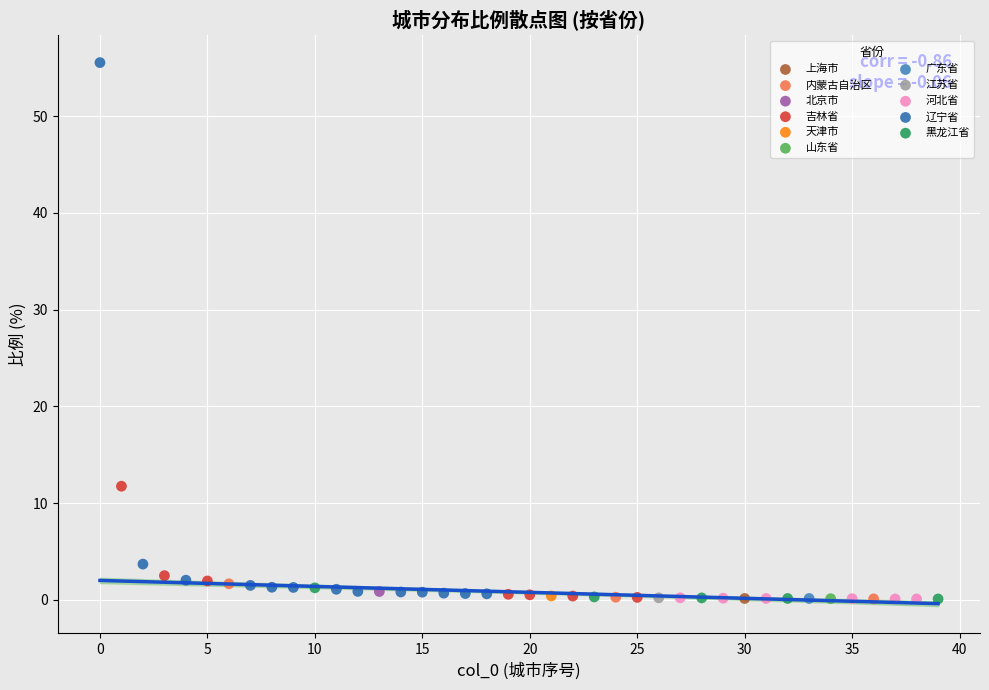

What are all the series names shown in the legend?

上海市, 内蒙古自治区, 北京市, 吉林省, 天津市, 山东省, 广东省, 江苏省, 河北省, 辽宁省, 黑龙江省